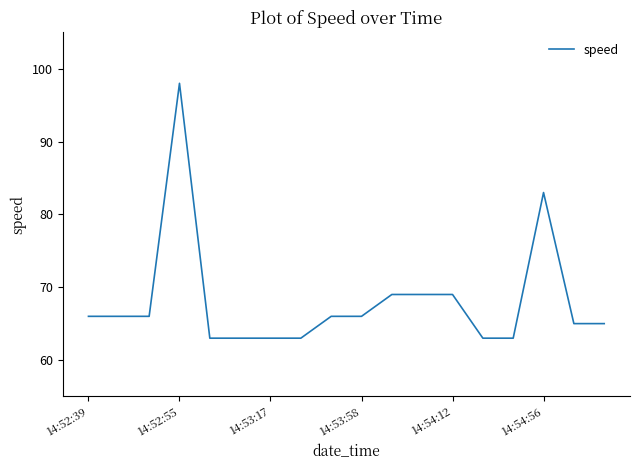

What is the maximum value shown in the chart?

98